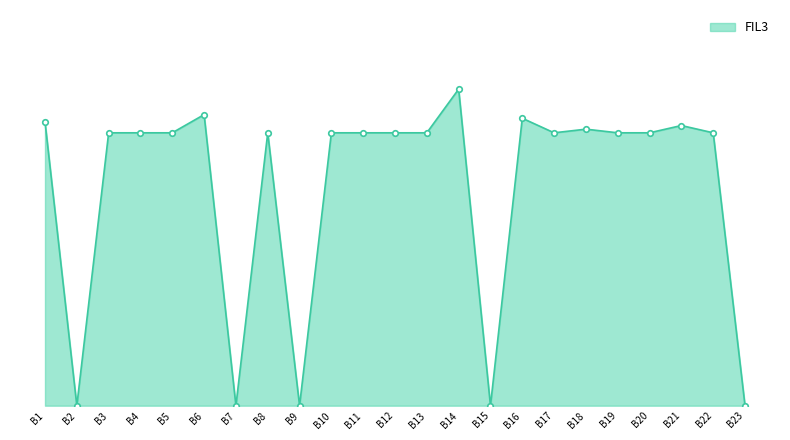

Does the chart display data point markers on the line(s)?

Yes